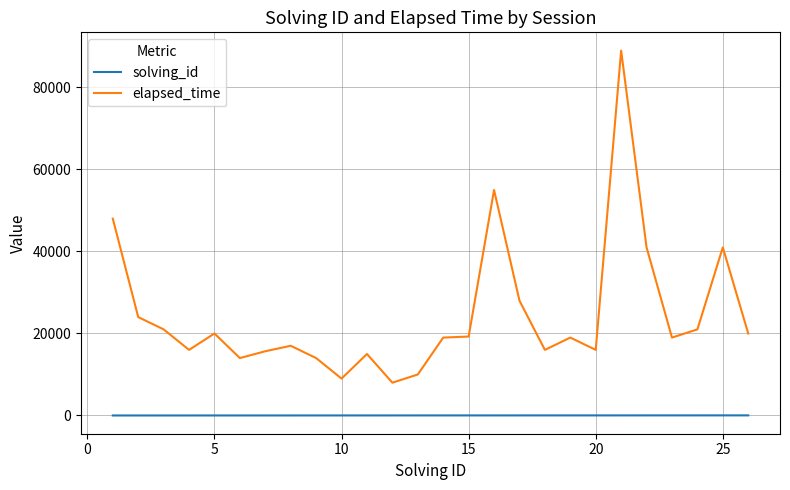

Rank the series by their average value, from highest to lowest.

elapsed_time, solving_id